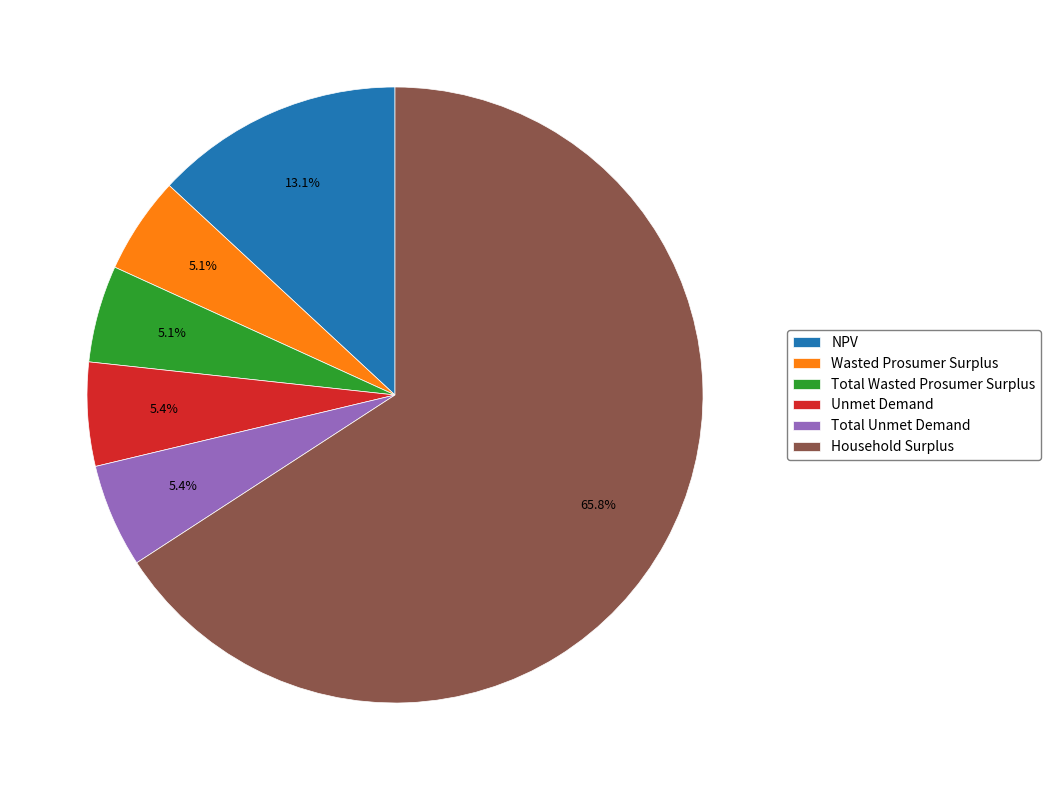

To the nearest percent, what is the difference between the Household Surplus and Unmet Demand slice percentages?

60%